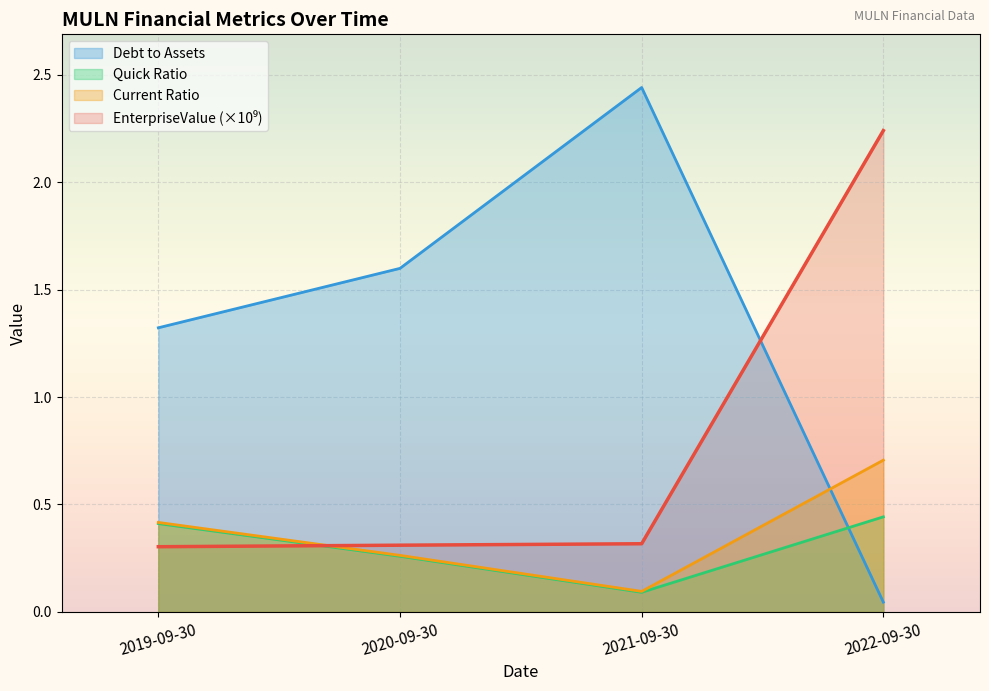

Where is debtToAssets nearest to the value 1?

2019-09-30